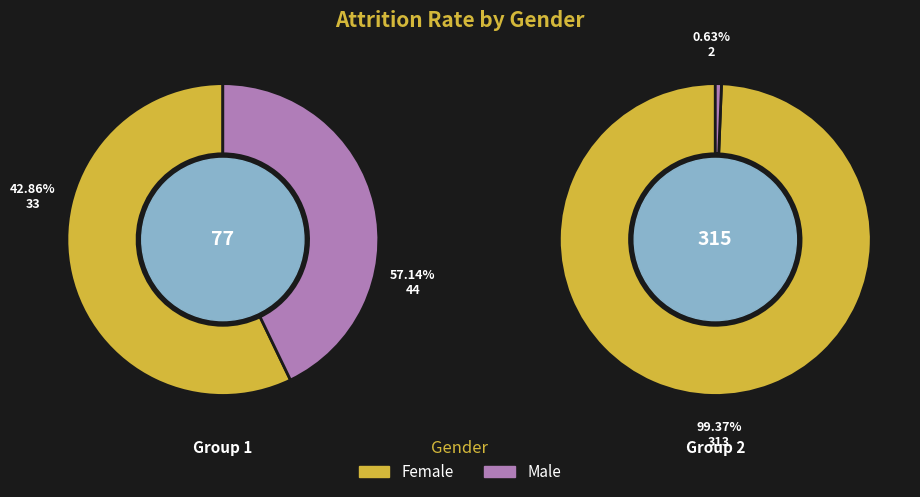

Does any single category account for the majority?

Yes